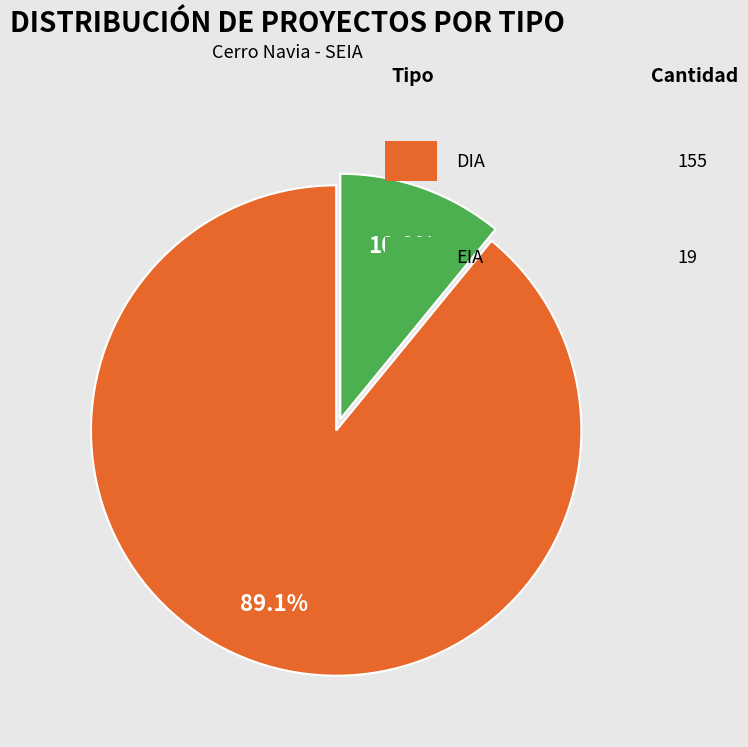

Does any single category account for the majority?

Yes